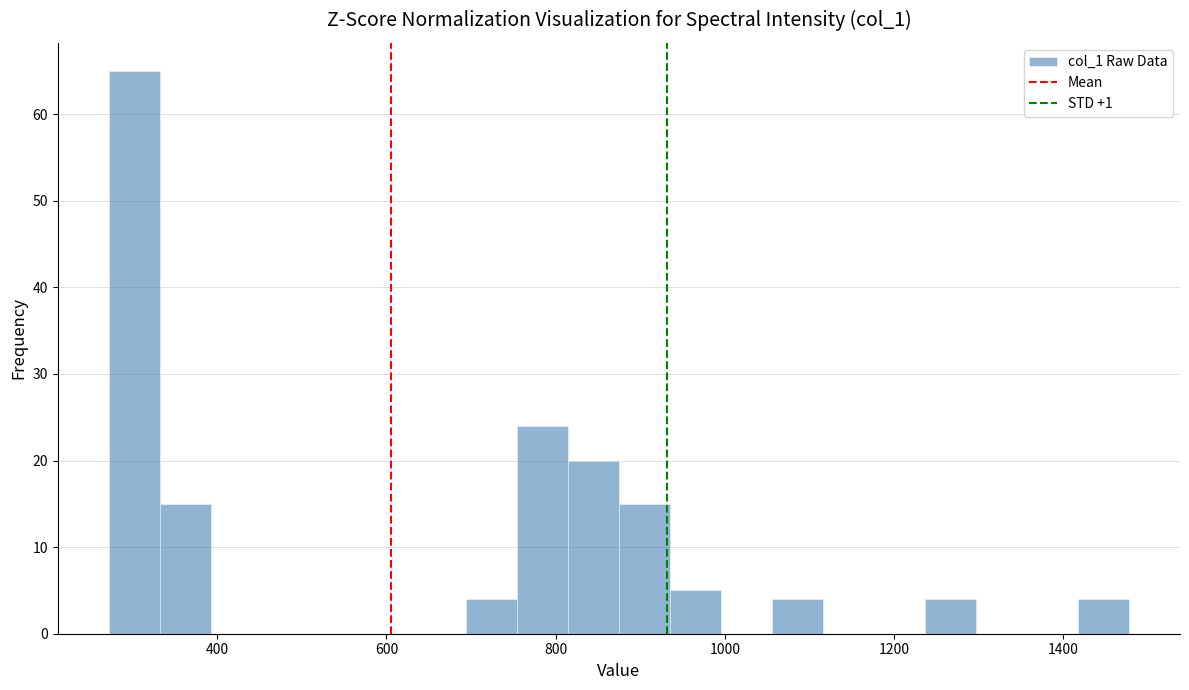

Around what value on the x-axis is the tallest bar? Give the approximate position of its centre, as read against the axis.

300